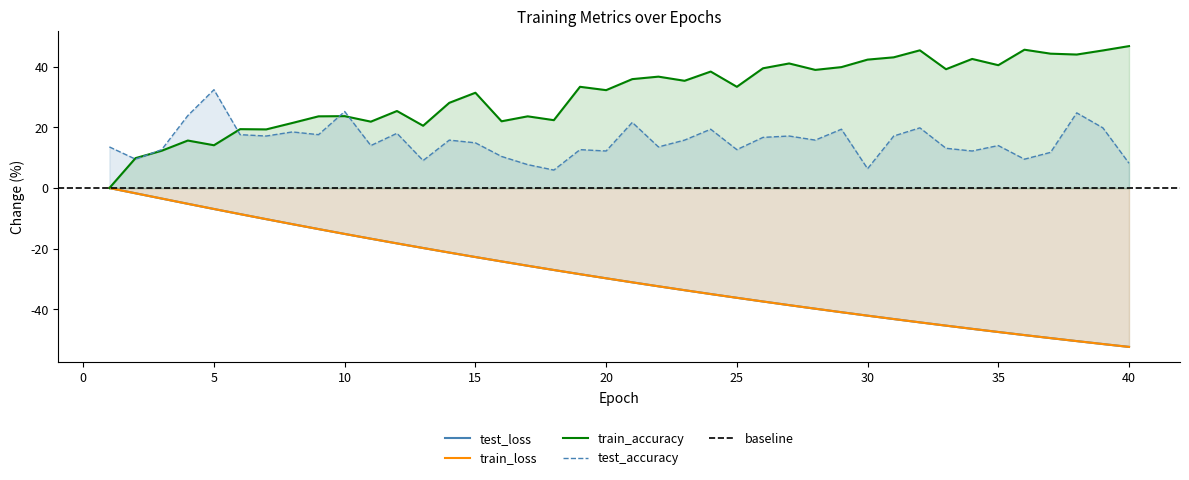

What is the difference between the highest and lowest values at 17?

49.2